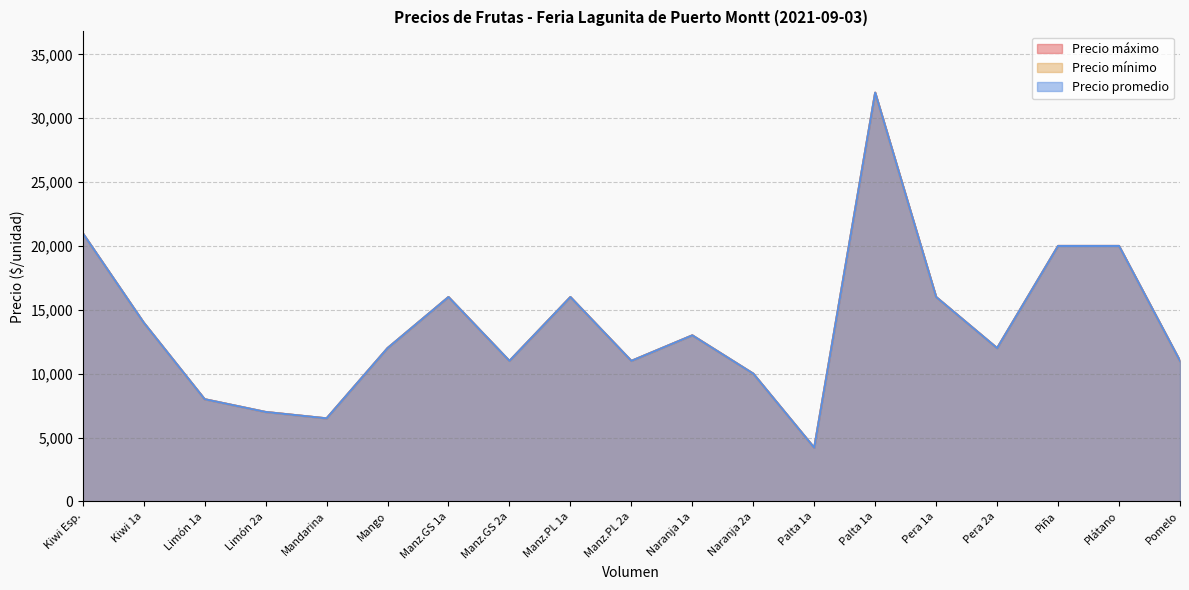

What is the lowest value of the Precio máximo series?

4200